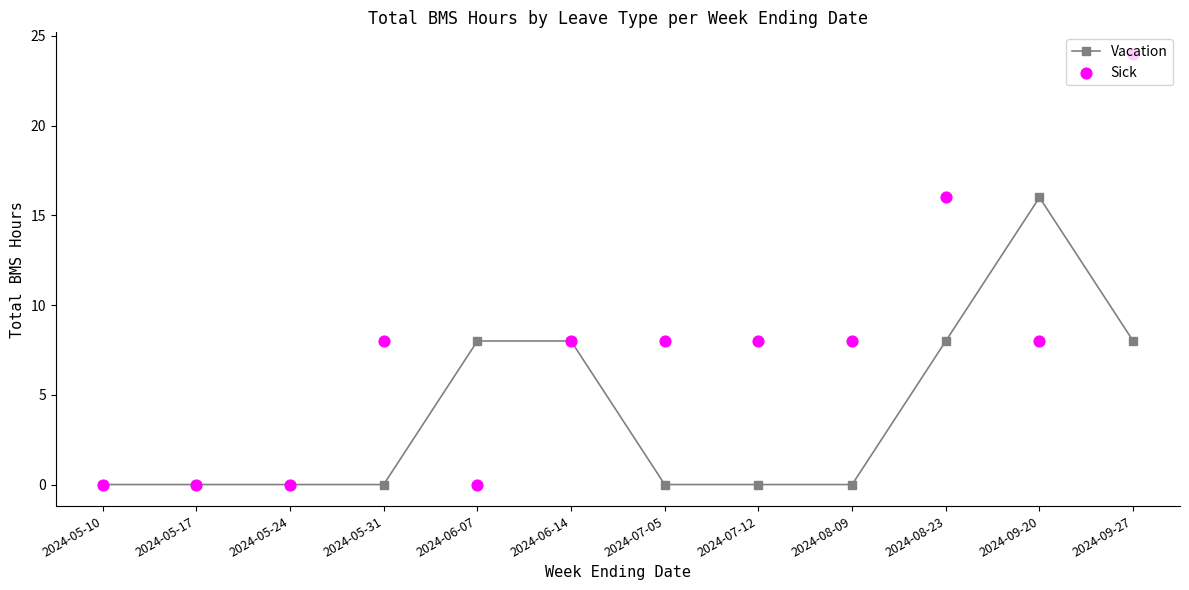

Which series has the largest Y range (max minus min)?

Sick